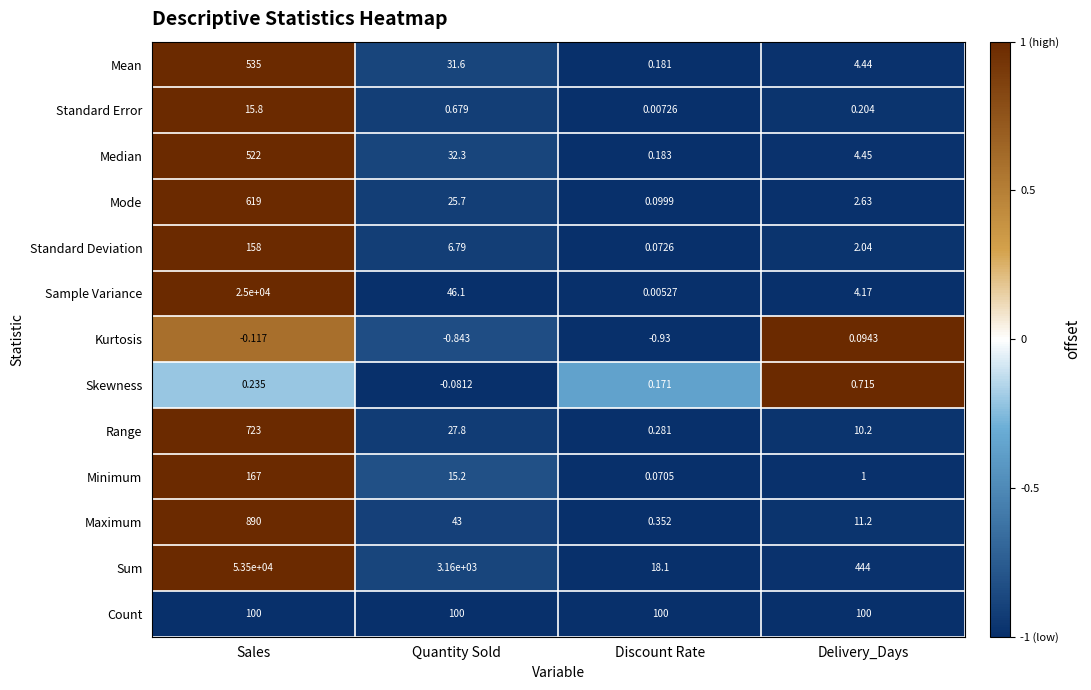

Is the value of Kurtosis at Discount Rate greater than the value of Mode at Sales?

No